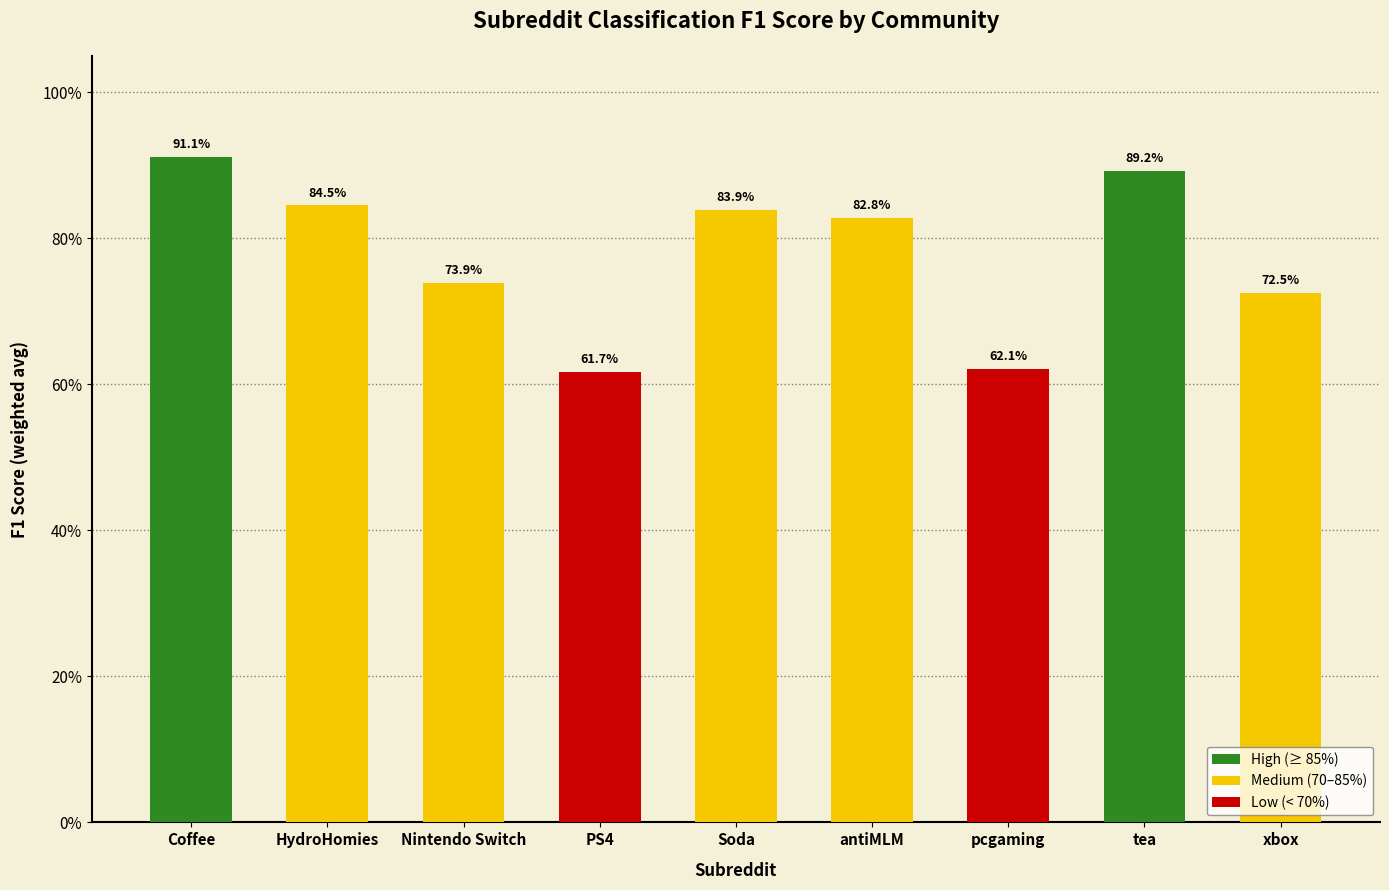

The value at antiMLM is 0.8. True or false?

True